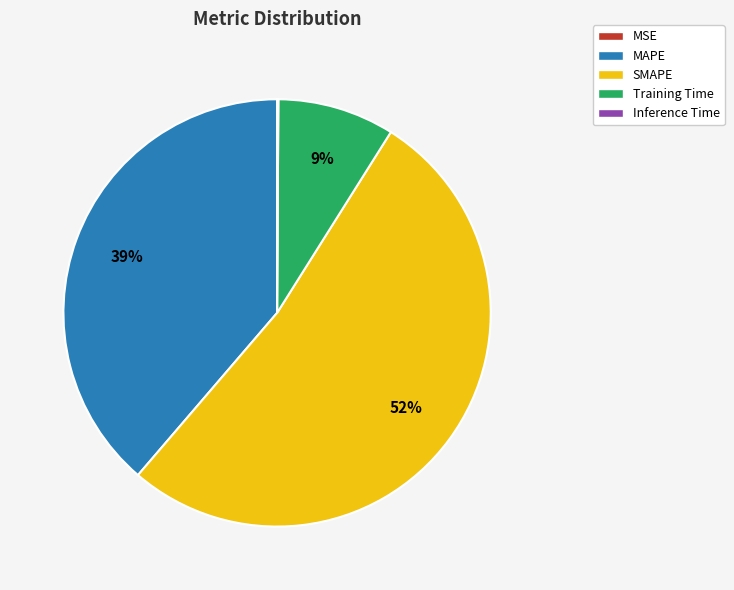

Which slice represents more than half of the pie?

SMAPE